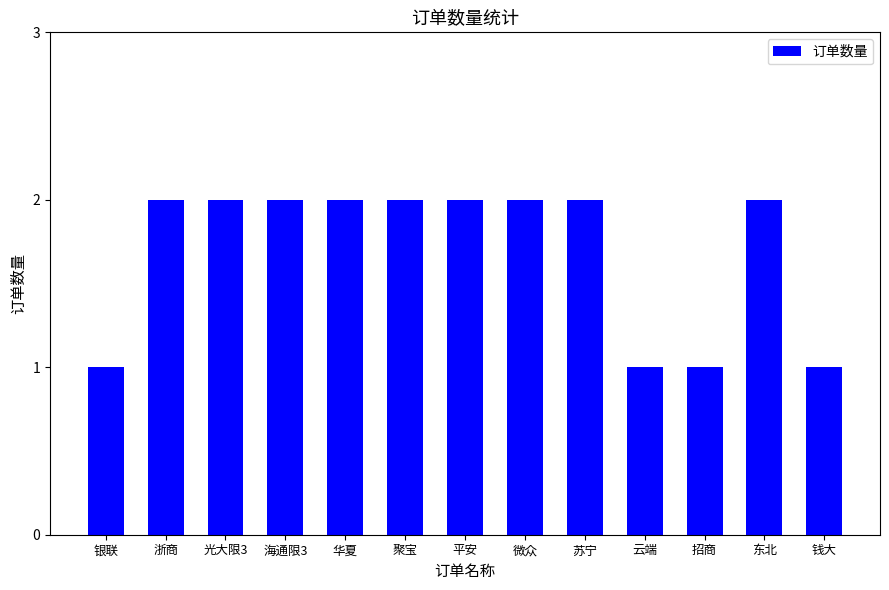

What position from the right is 浙商?

12